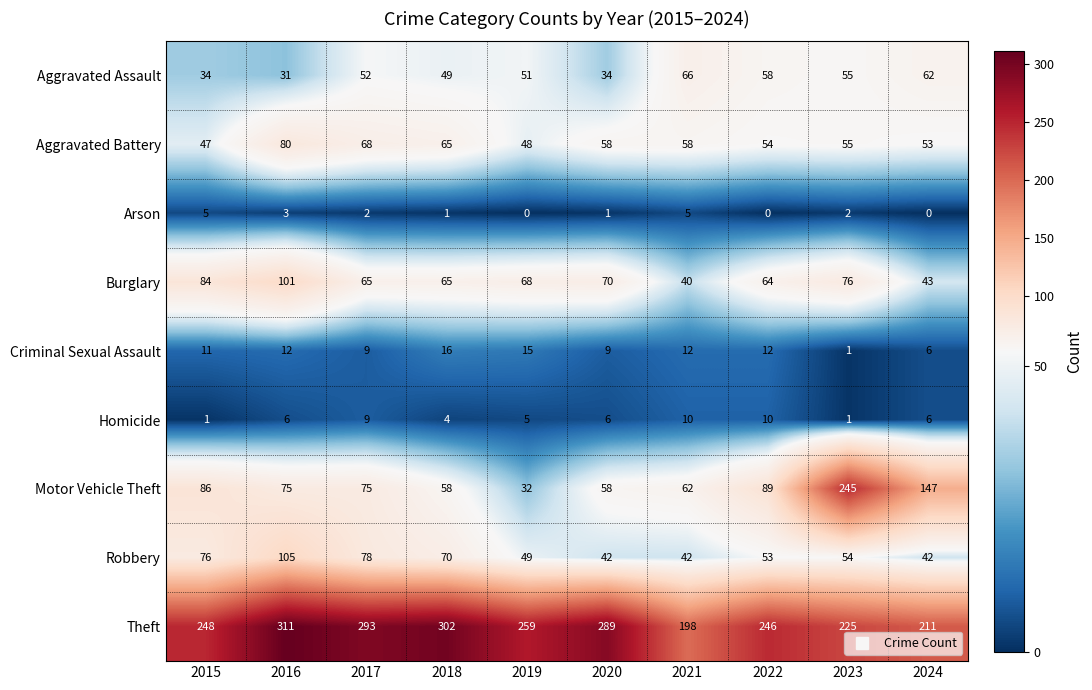

Which series has the largest total across all categories?

Theft